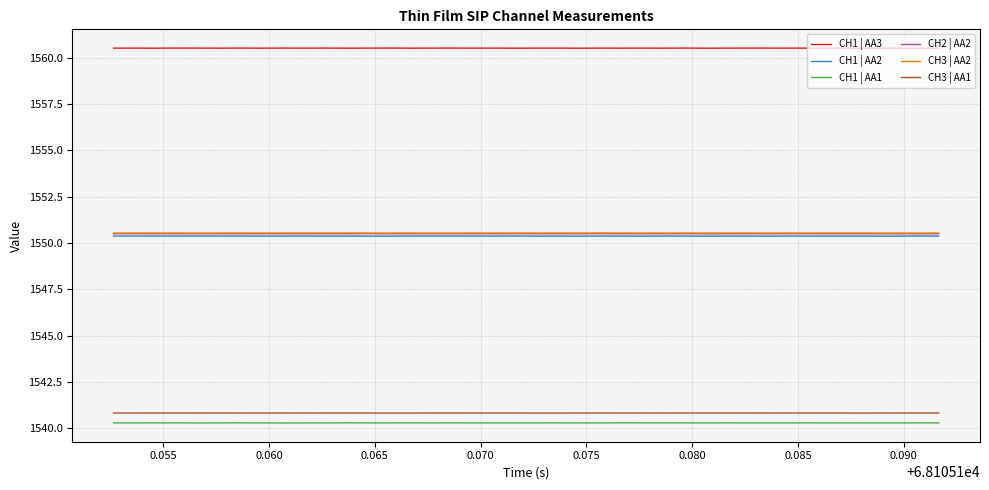

At how many categories does at least one series exceed 1555?

40